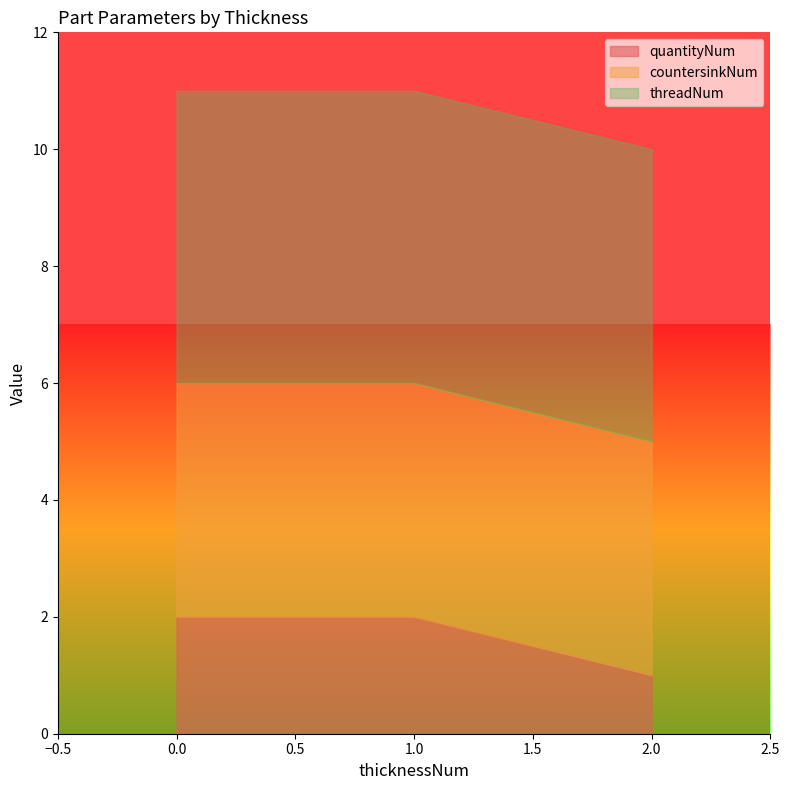

What is the sum of the threadNum values at 1 and 2?

10